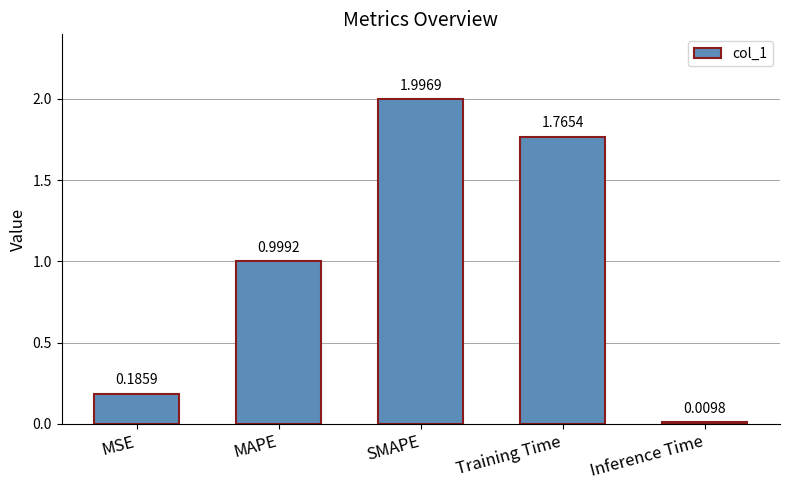

How many bars are there in total?

5